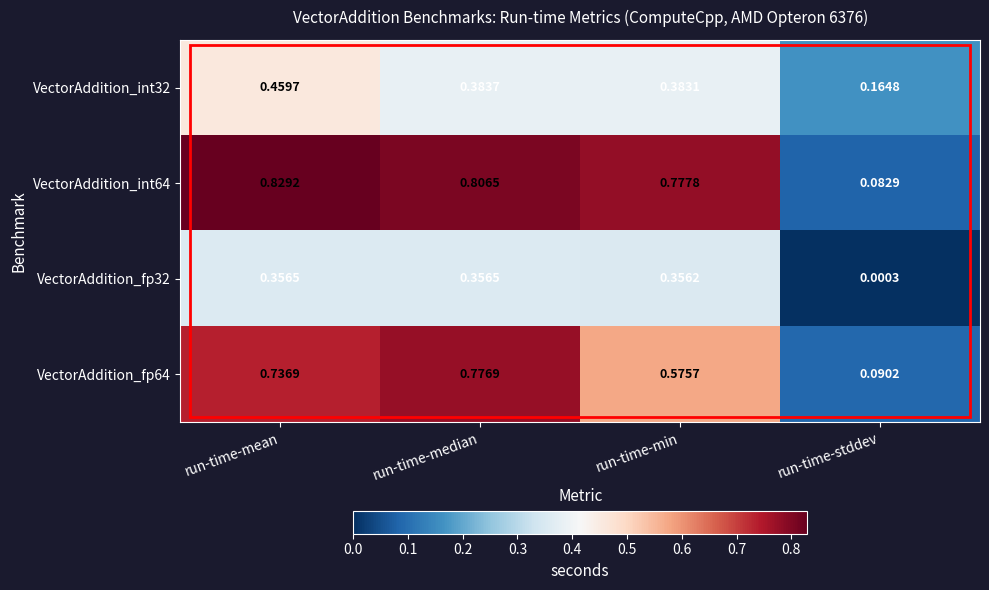

Which label corresponds to the smallest value in the chart?

run-time-stddev